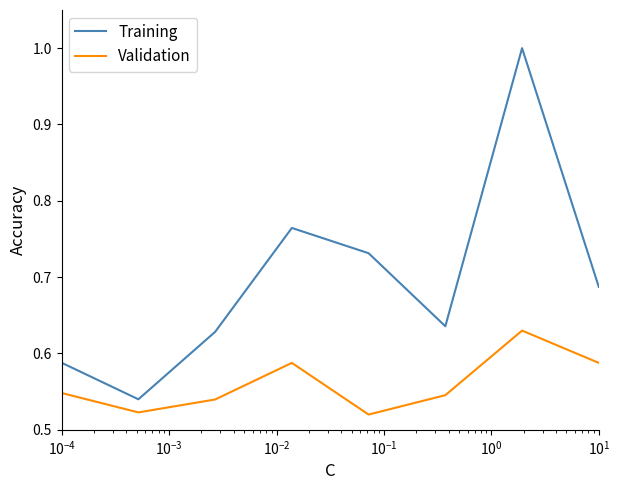

True or false: Training and Validation cross at least once.

False